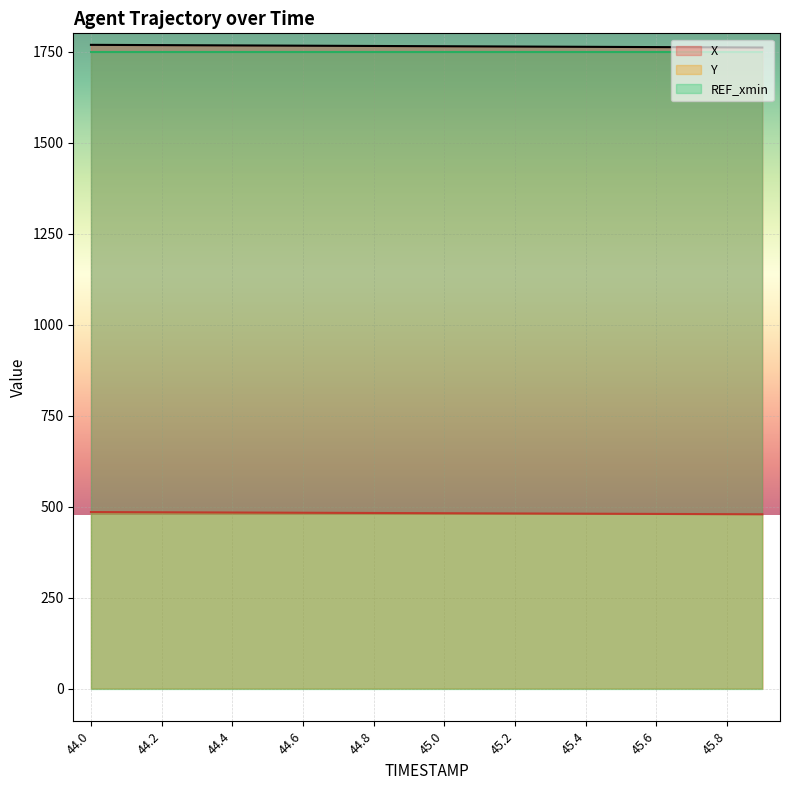

What is the spread (max minus min) of values at 45.9?

1282.3